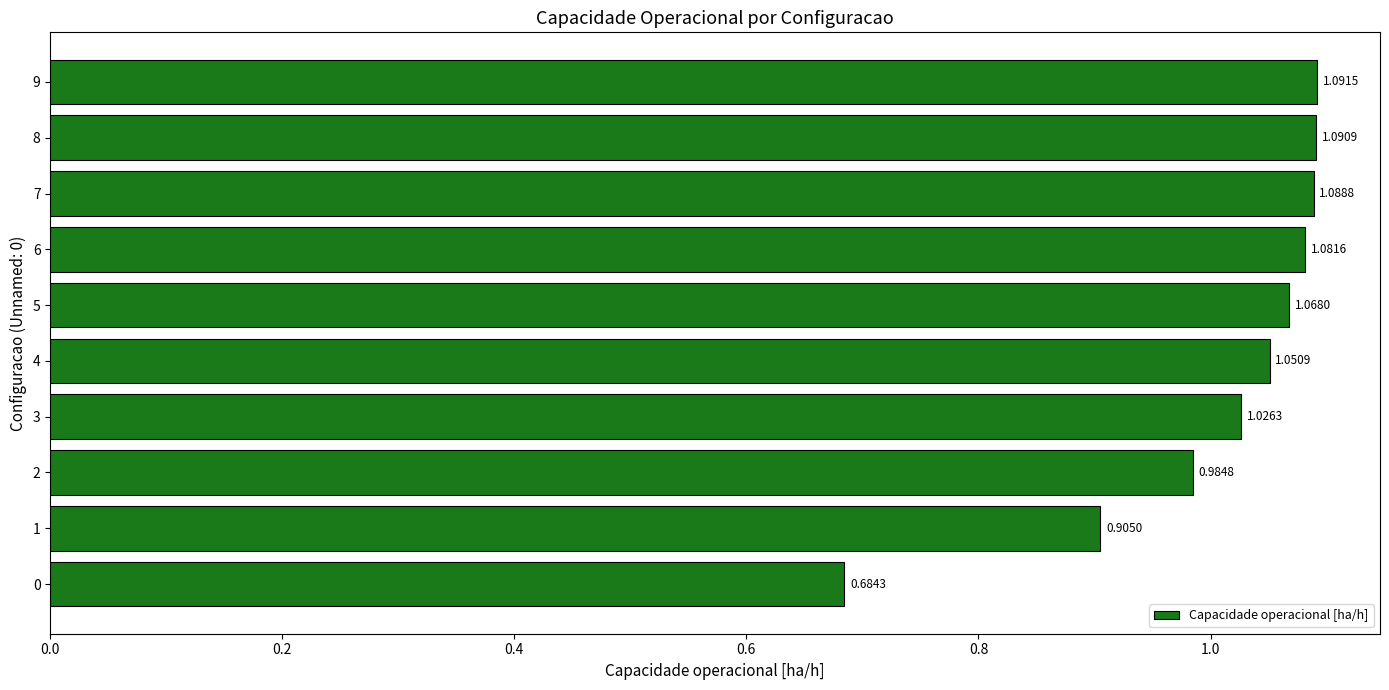

Rank the categories by value from lowest to highest.

0, 1, 2, 3, 4, 5, 6, 7, 8, 9